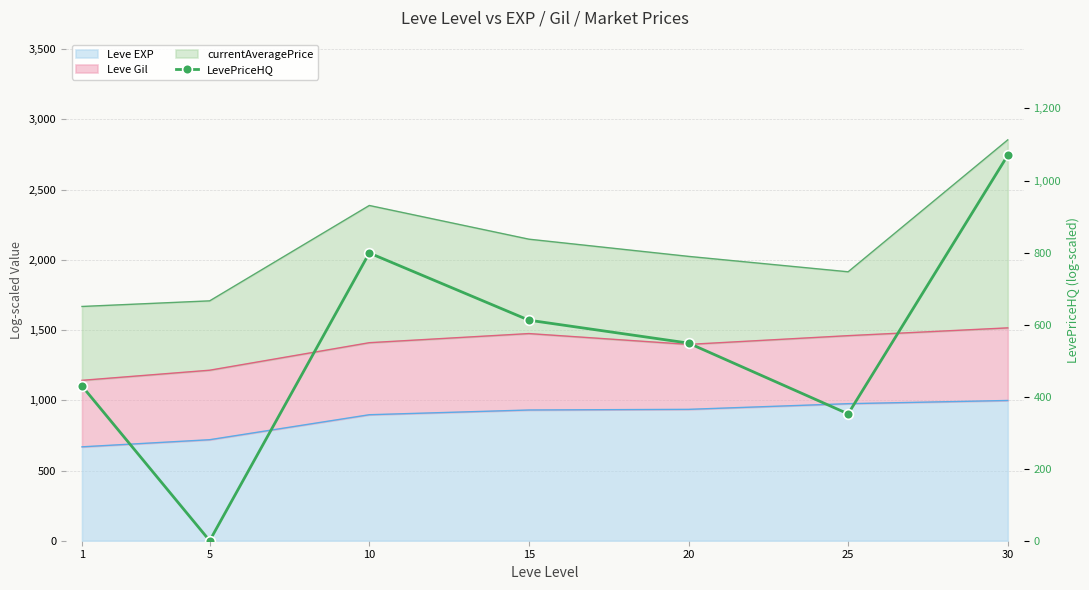

Reading left to right, transcribe all the data shown in this chart.

429.4	0.0	798.8	612.2	548.6	352.2	1070.0